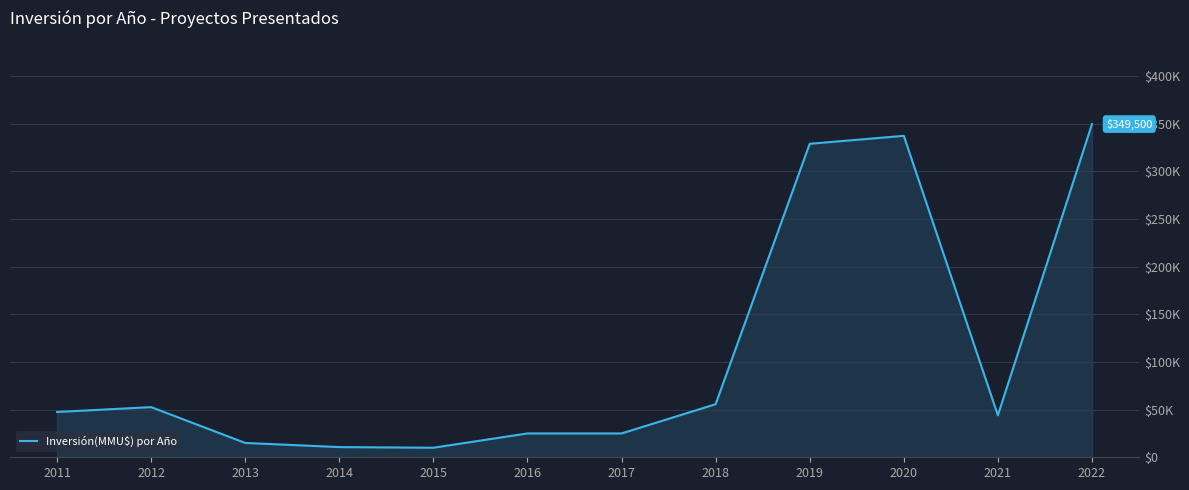

The chart shows a value of 3742 at 2013. True or false?

False